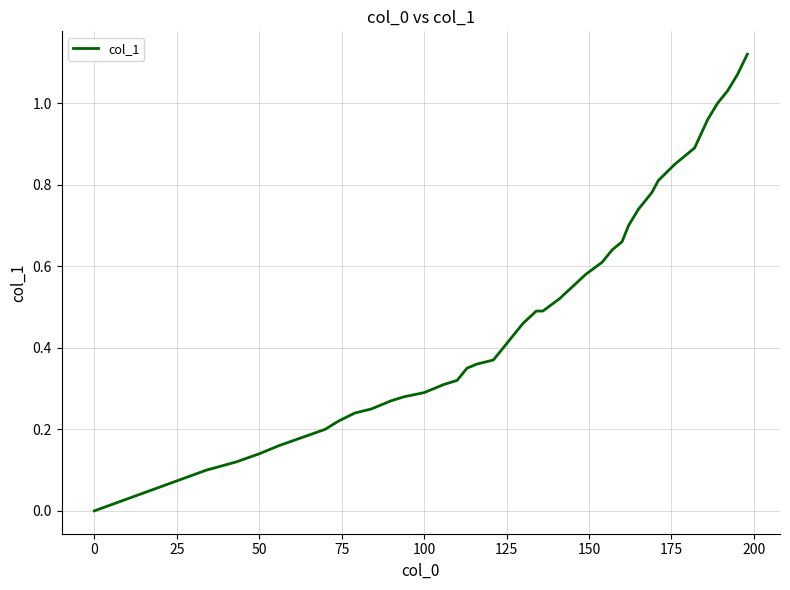

How many lines are shown in the chart?

1